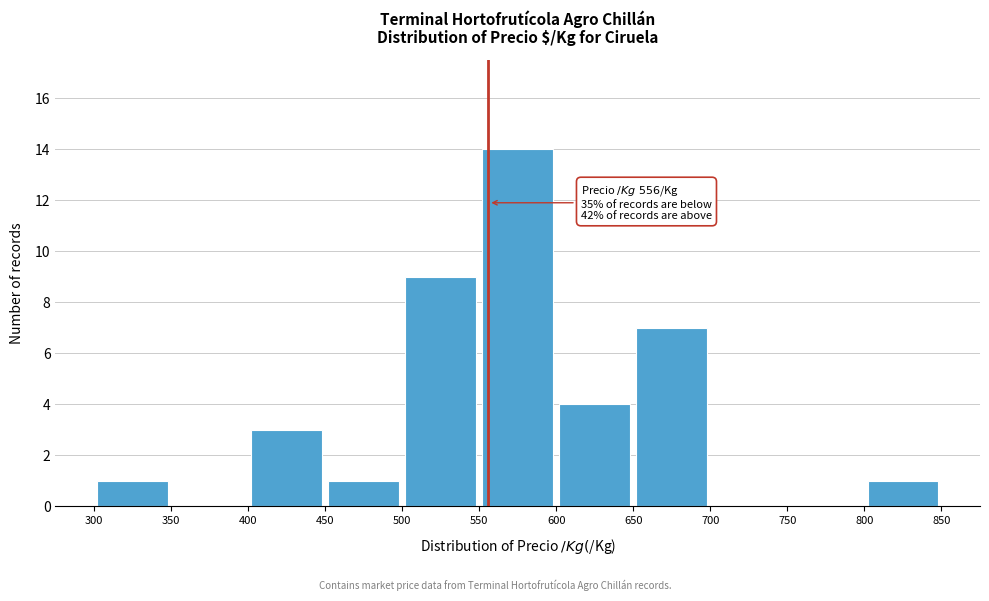

Over which range of the x-axis is the bar tallest?

550 to 600